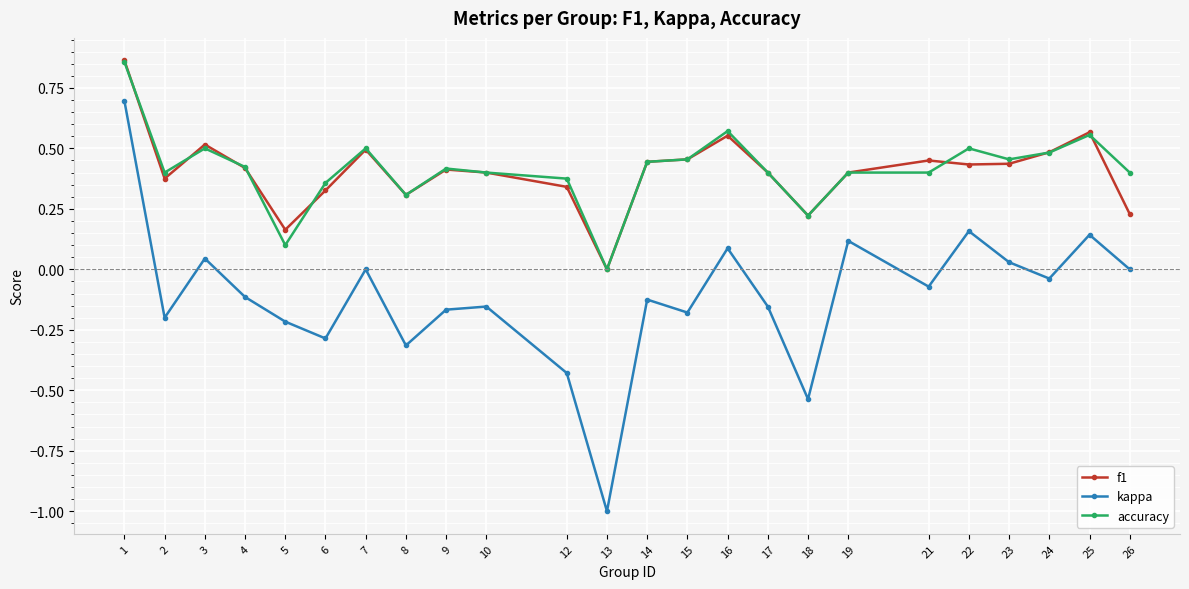

What is the sum of all f1 values?

9.7